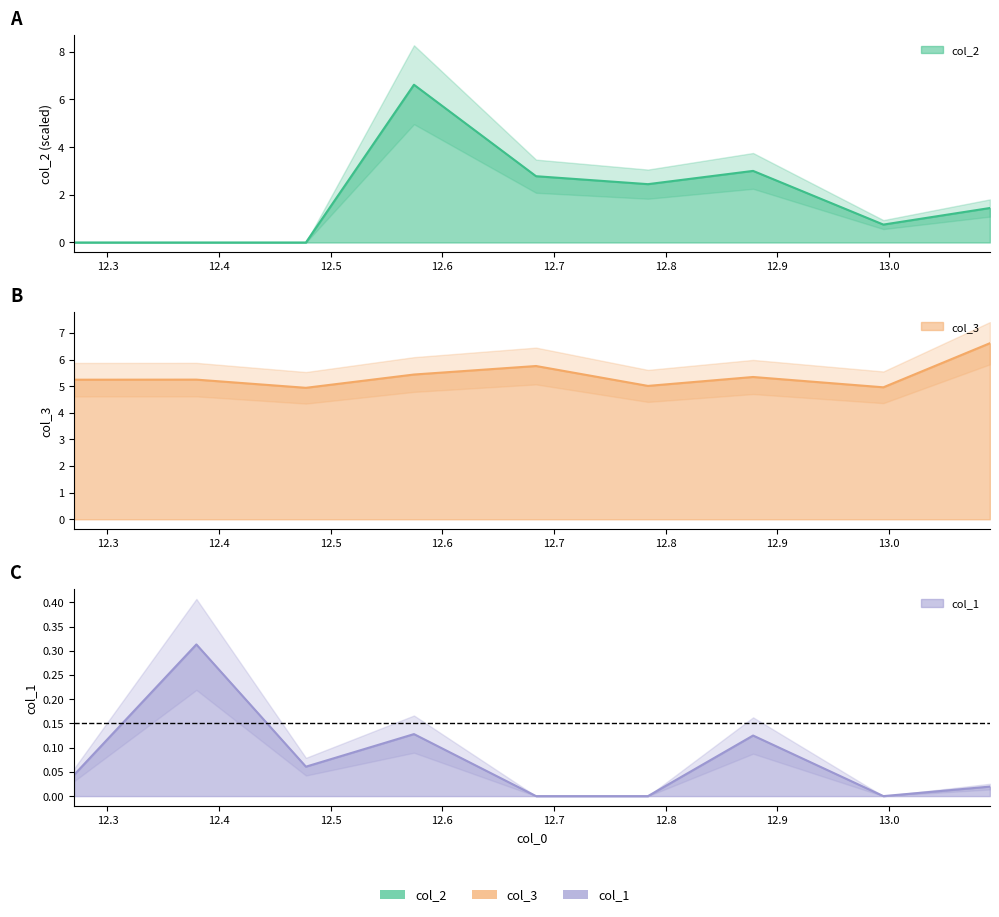

At which label does col_1 reach its peak?

12.379625082015991